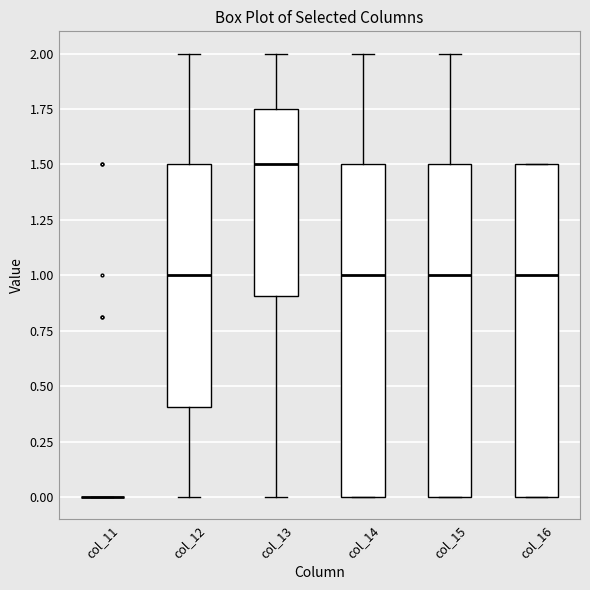

Where is the upper edge of the box for col_15 on the y-axis? The values are not printed on the chart, so give them approximately, as read against the axis.

1.50